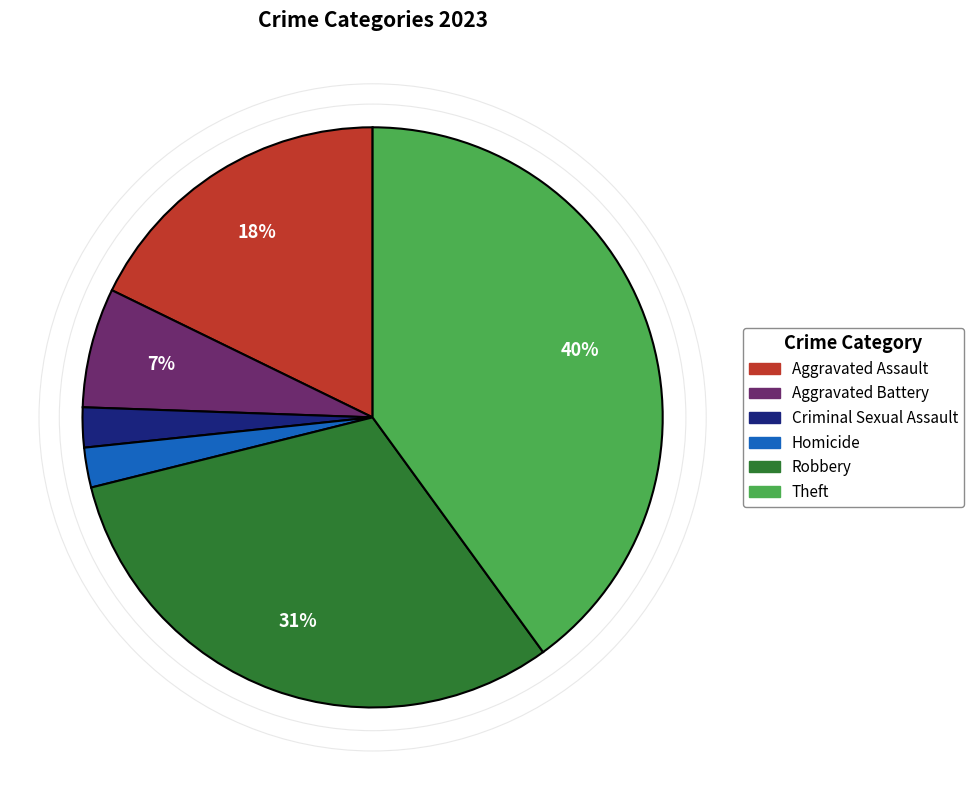

Does Theft represent more than half of the total?

No